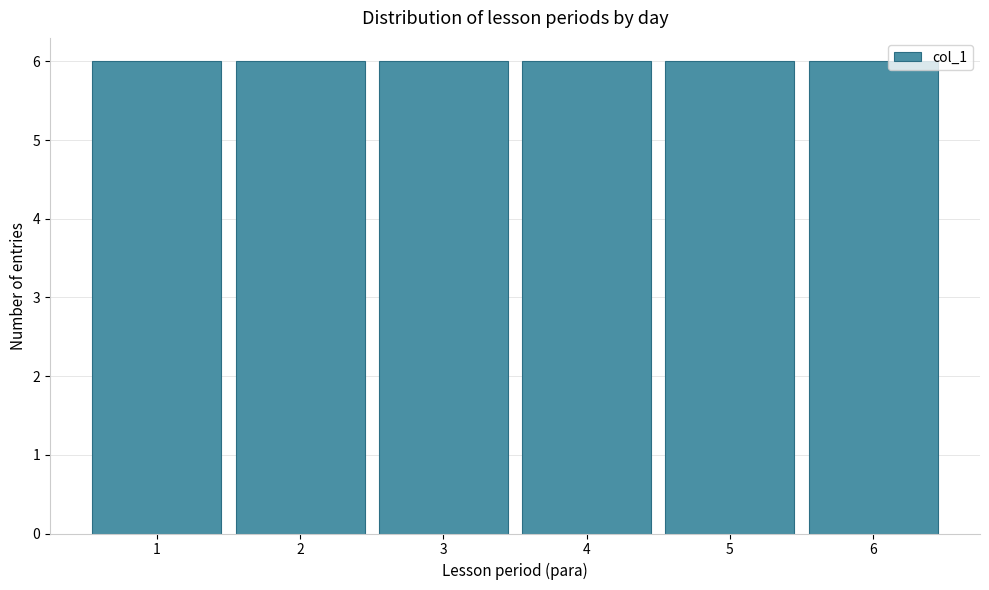

Reading left to right, list every bar in this chart as the range it spans on the x-axis followed by its height. The values are not printed on the chart, so give them approximately, as read against the axis.

0.5 to 1.5: 6
1.5 to 2.5: 6
2.5 to 3.5: 6
3.5 to 4.5: 6
4.5 to 5.5: 6
5.5 to 6.5: 6